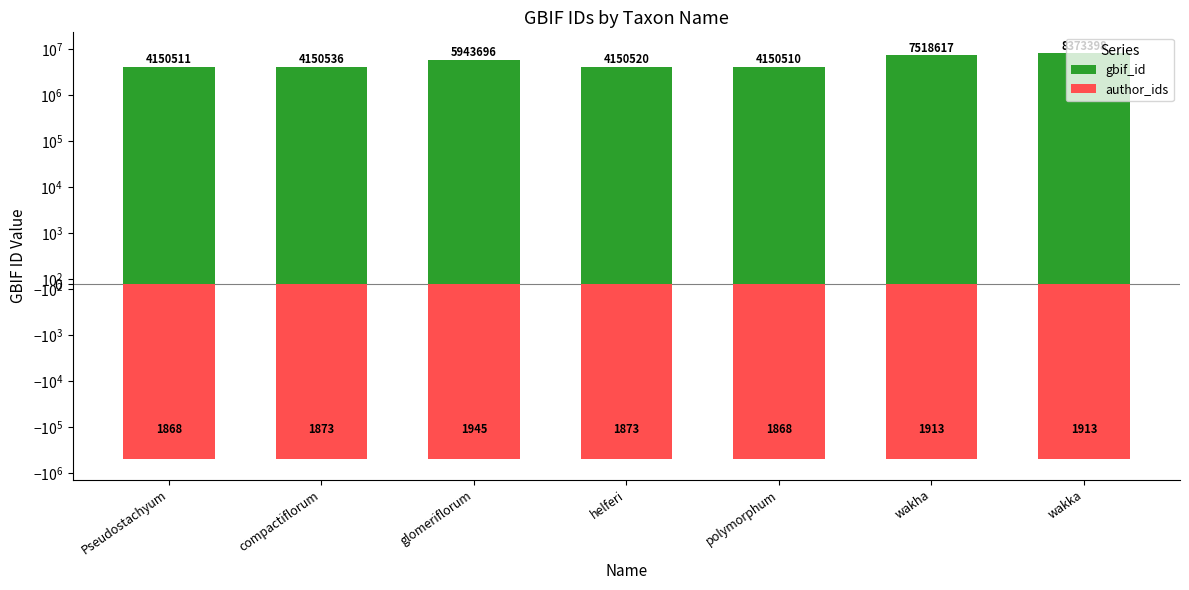

Does the chart contain any negative values?

Yes